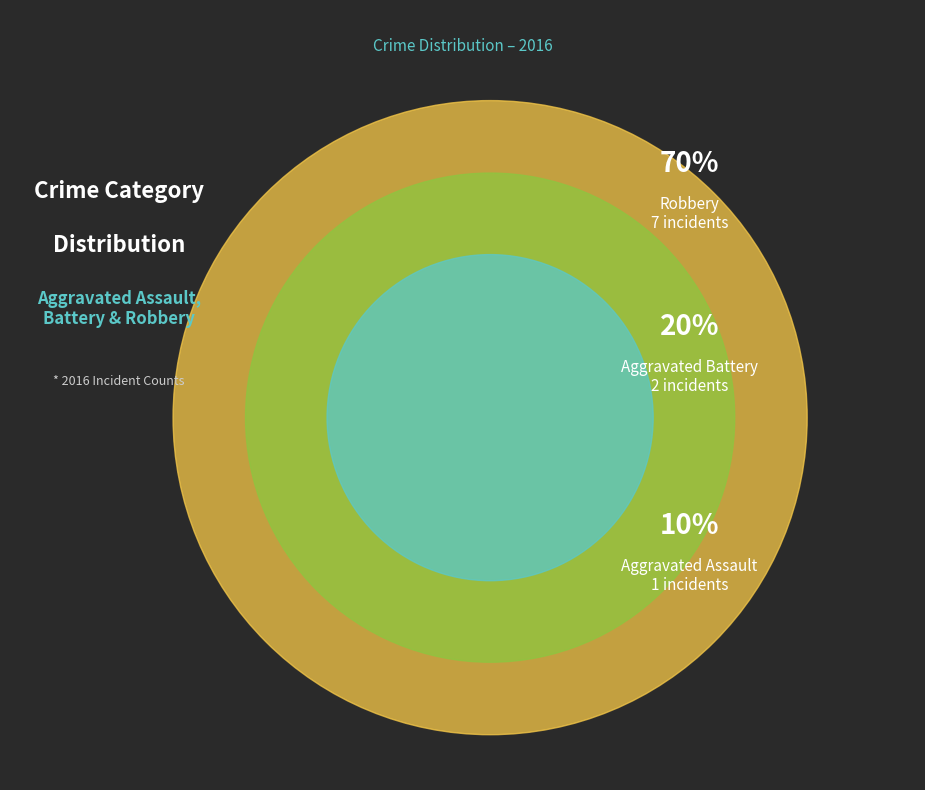

What is the largest slice in the pie chart?

Robbery